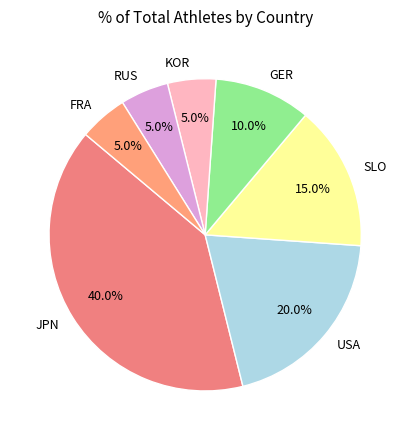

Which category has the biggest portion of the pie?

JPN